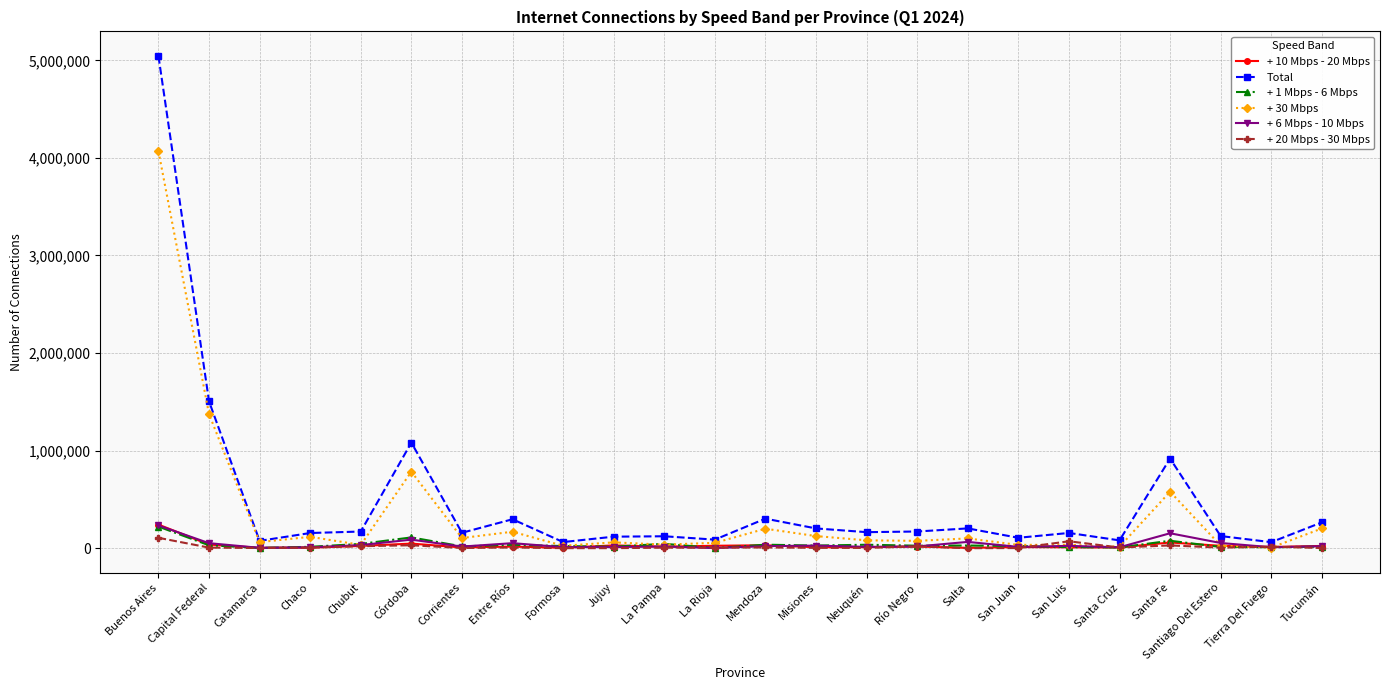

What is the label of the 4th point from the left?

Chaco